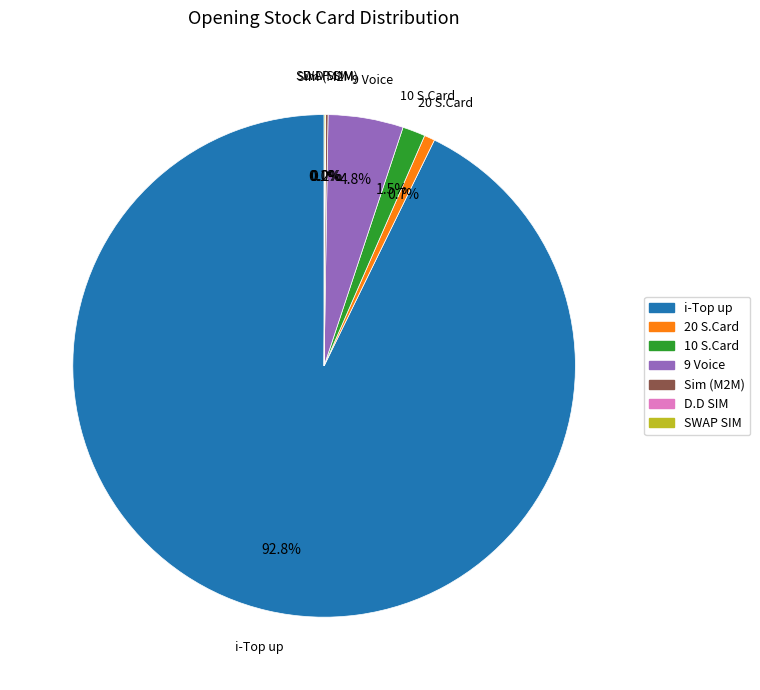

The 10 S.Card slice represents 11% of the pie. True or false?

False